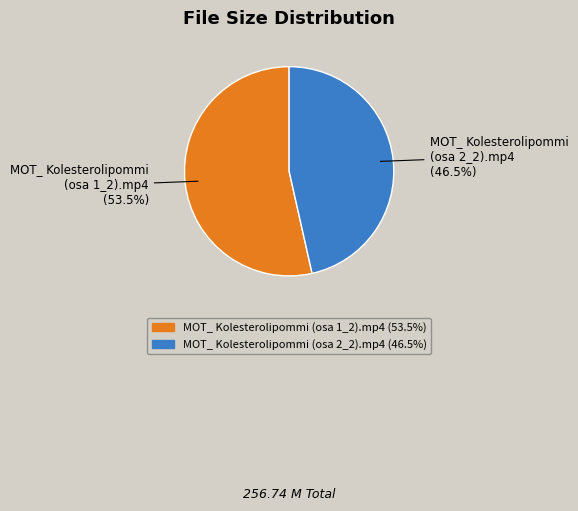

What is the smallest slice in the pie chart?

MOT_ Kolesterolipommi (osa 2_2).mp4